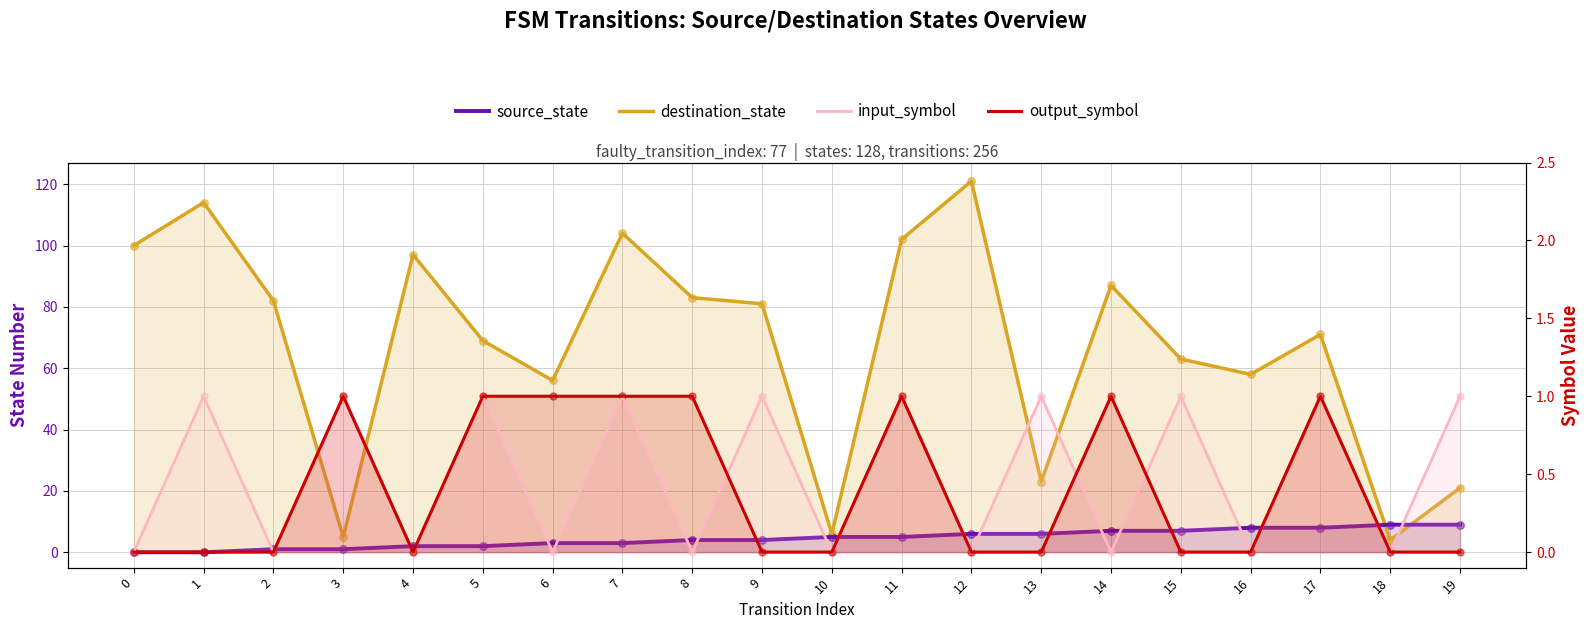

Which series has the largest Y range (max minus min)?

destination_state